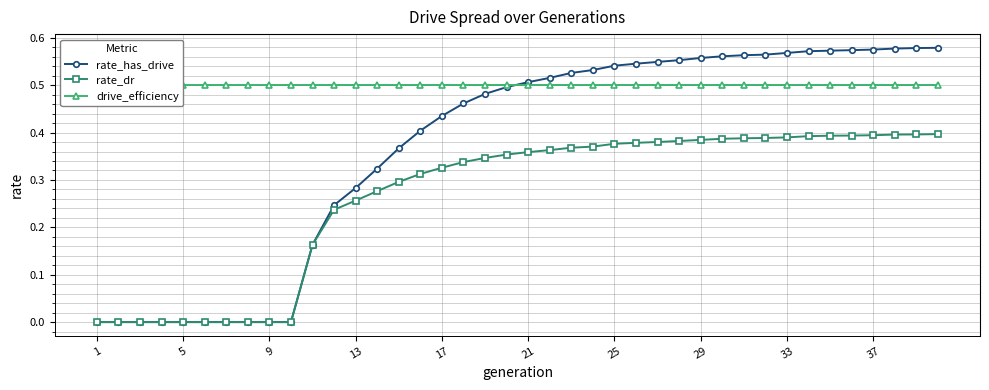

The rate_dr series shows 0.5 at 21. True or false?

False